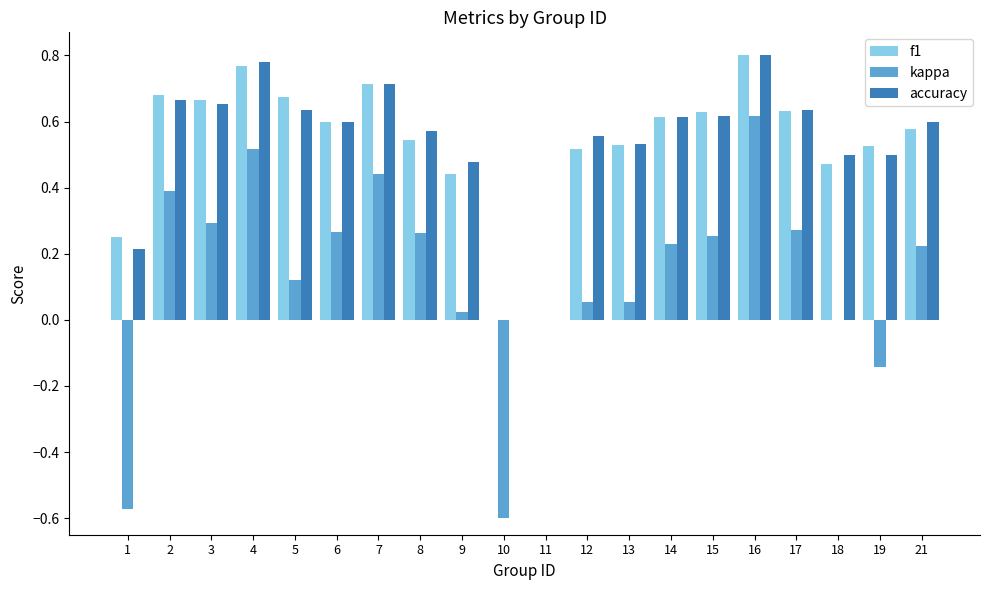

At which category is the sum across all series the highest?

16